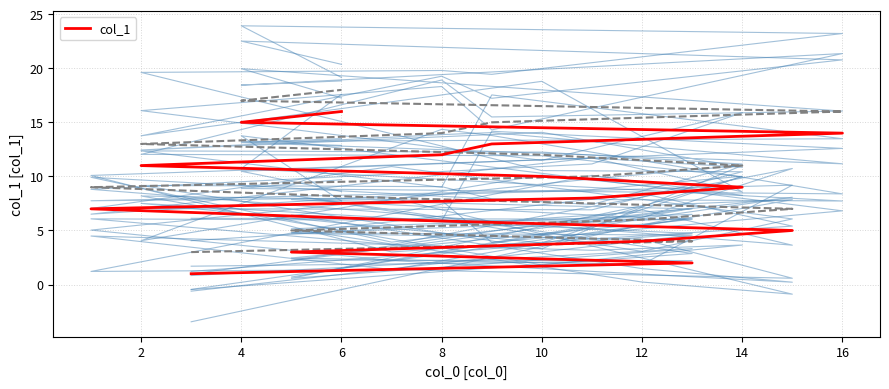

What is the difference between the values at 12 and 2?

5